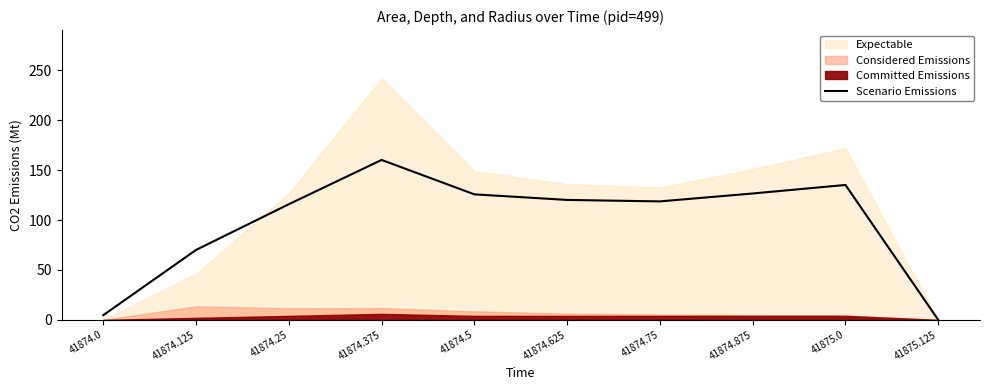

What is the highest value of the Scenario Emissions series?

160.2